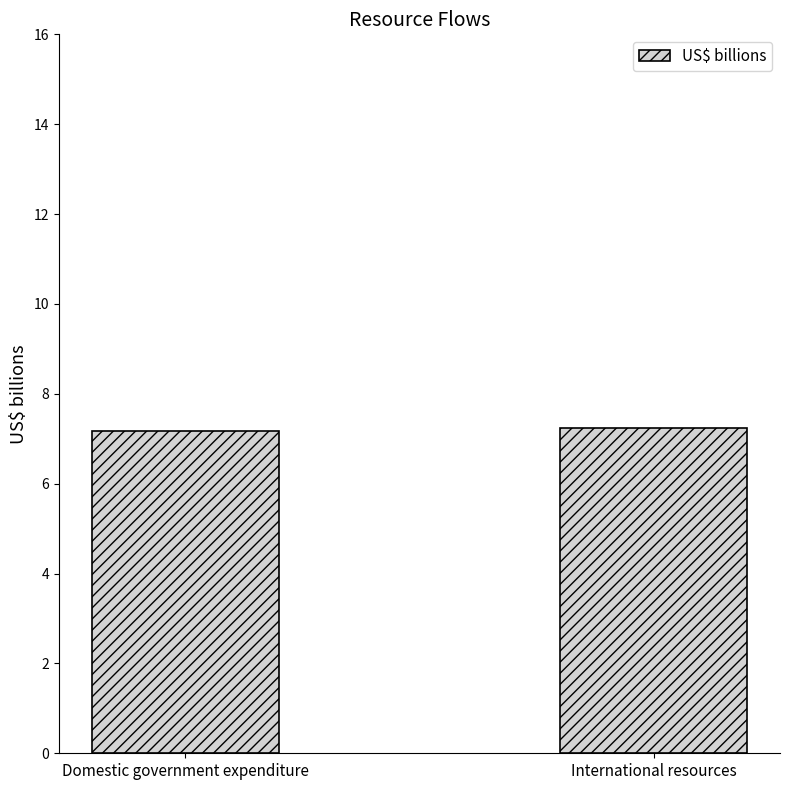

How many bars are there in total?

2